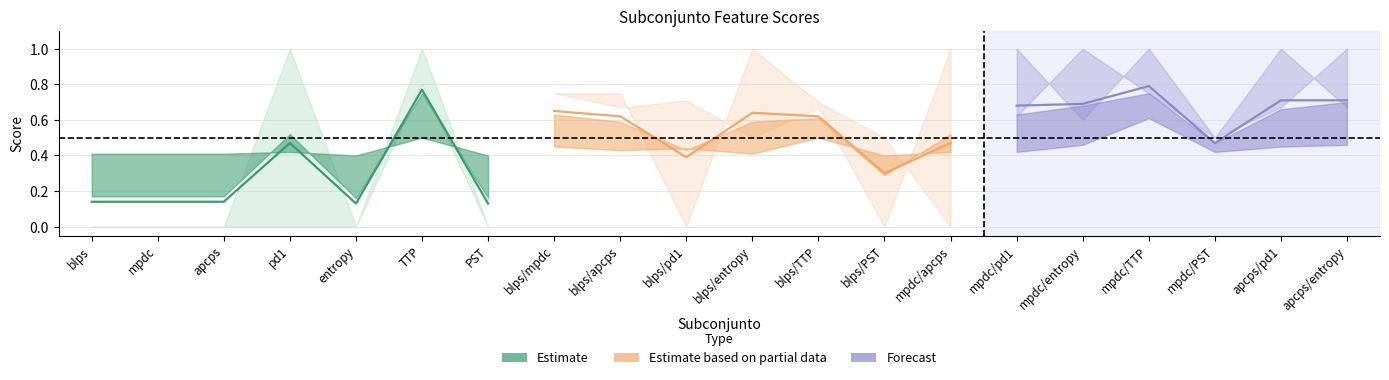

What is the value of the tres point at the 17th from the left?

0.6